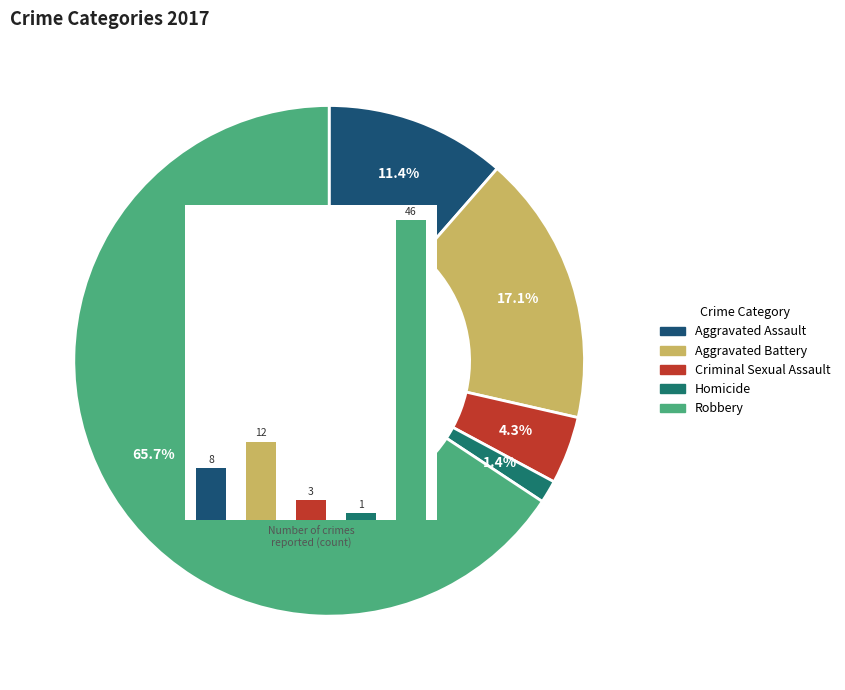

To the nearest percent, what is the difference between the largest and smallest slice percentages?

64%